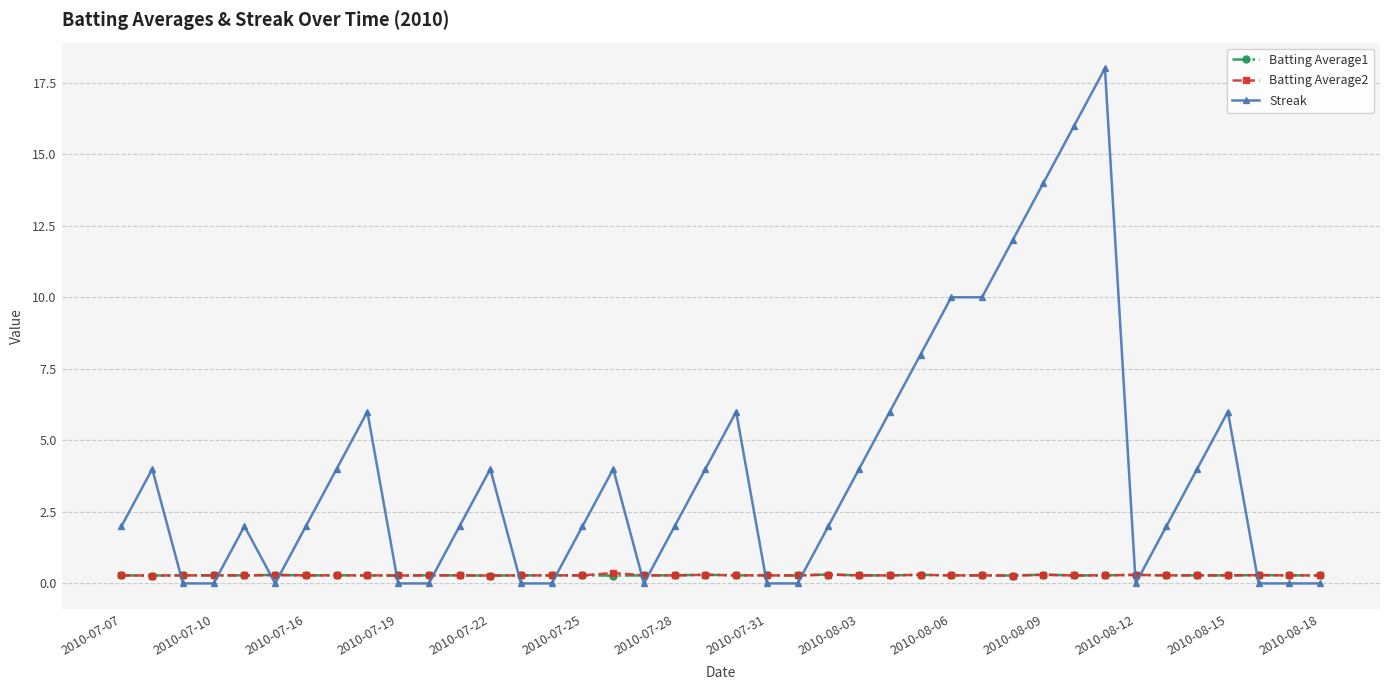

Count the Streak values in the range 0 to 6.

33